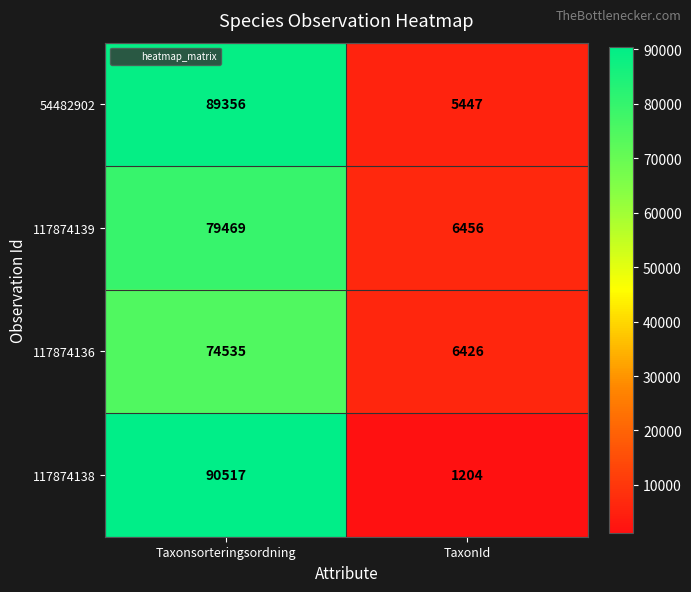

At how many categories does at least one series exceed 47131?

1